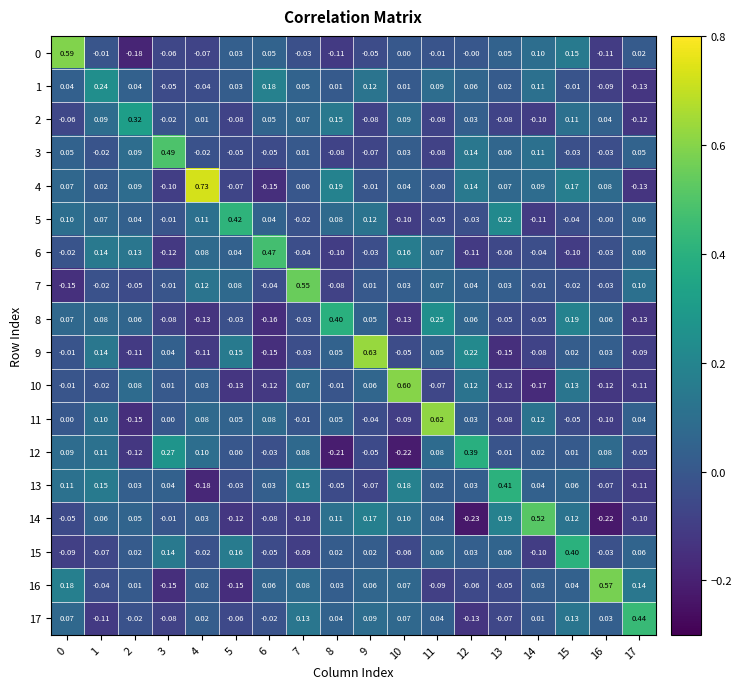

Is the value of 8 at 11 greater than the value of 16 at 14?

Yes